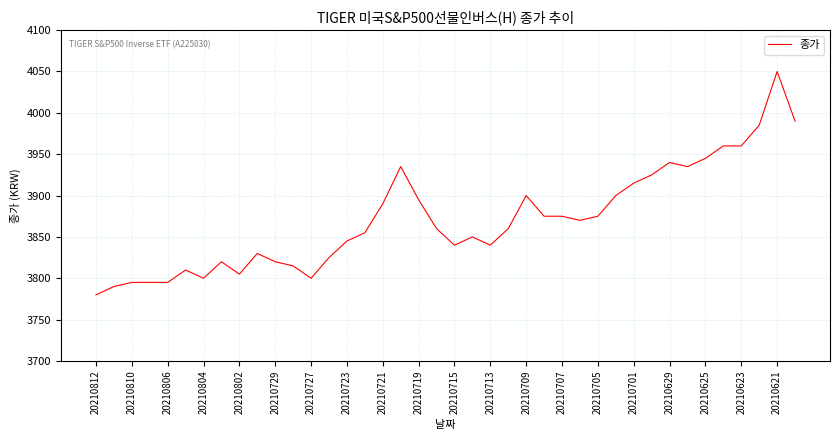

Does the chart have visible grid lines?

Yes